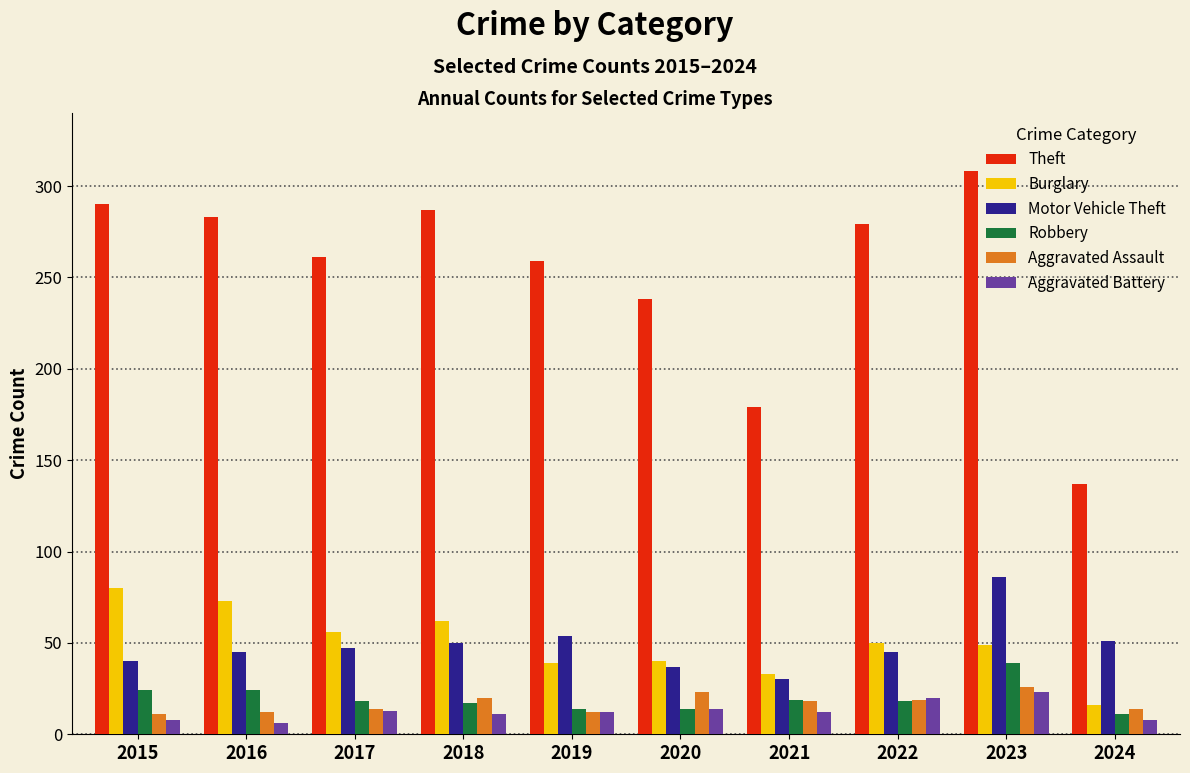

The Theft series shows 139 at 2015. True or false?

False